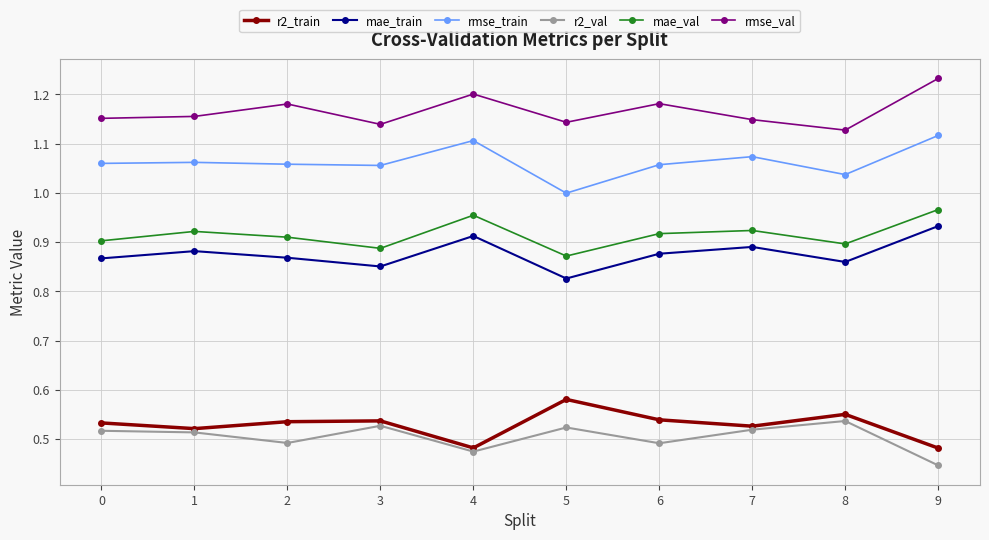

What is the sum of all rmse_train values?

10.6